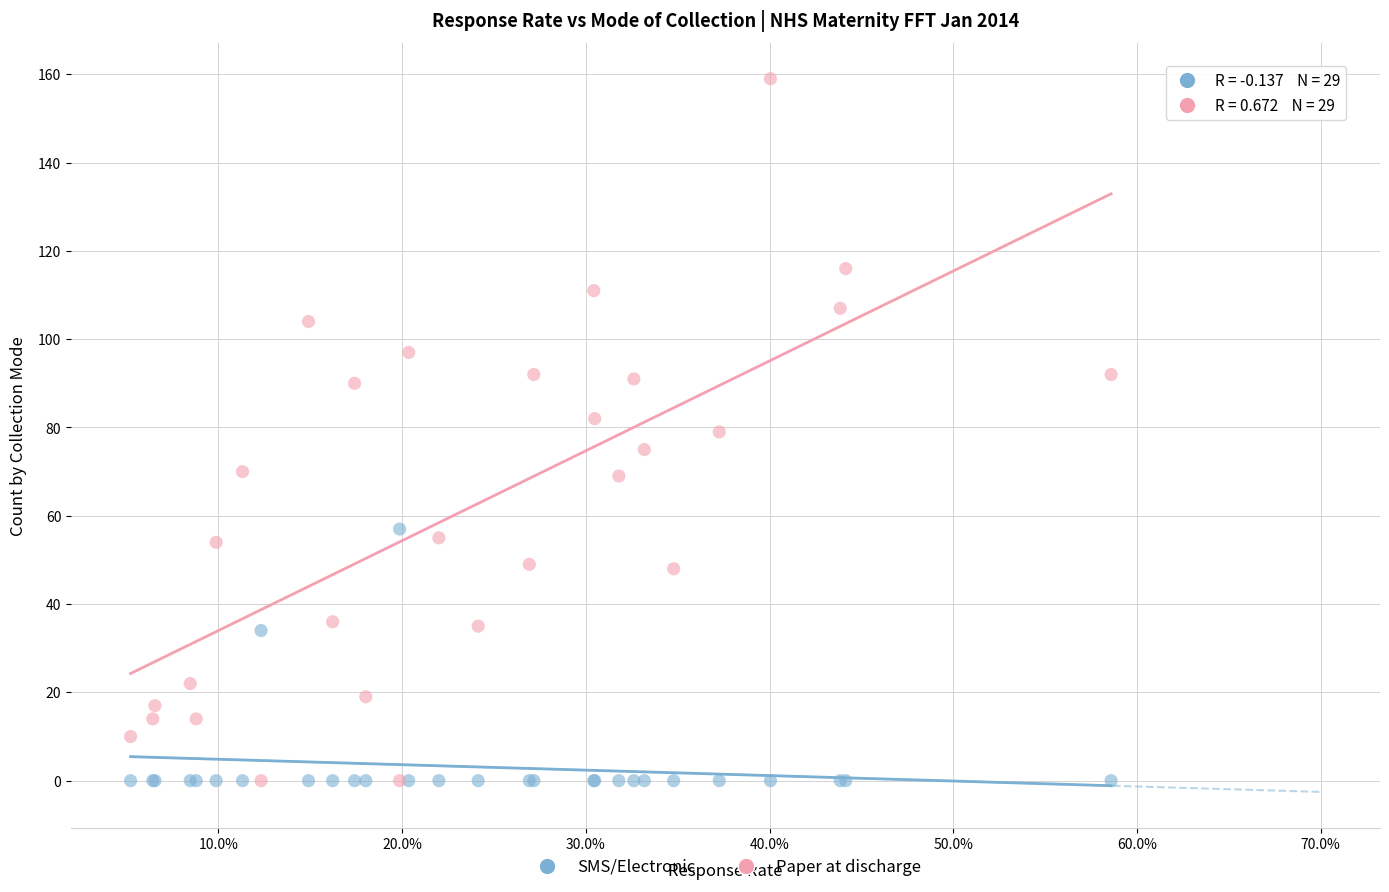

Which series reaches the maximum Y coordinate?

Paper at discharge